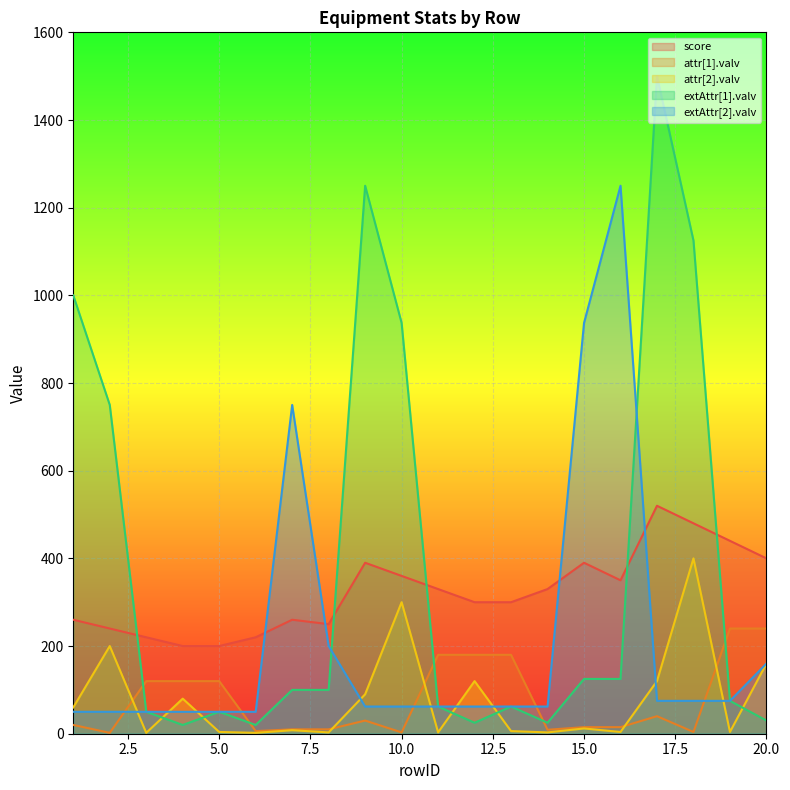

Where is the first local minimum for attr[1].valv?

2